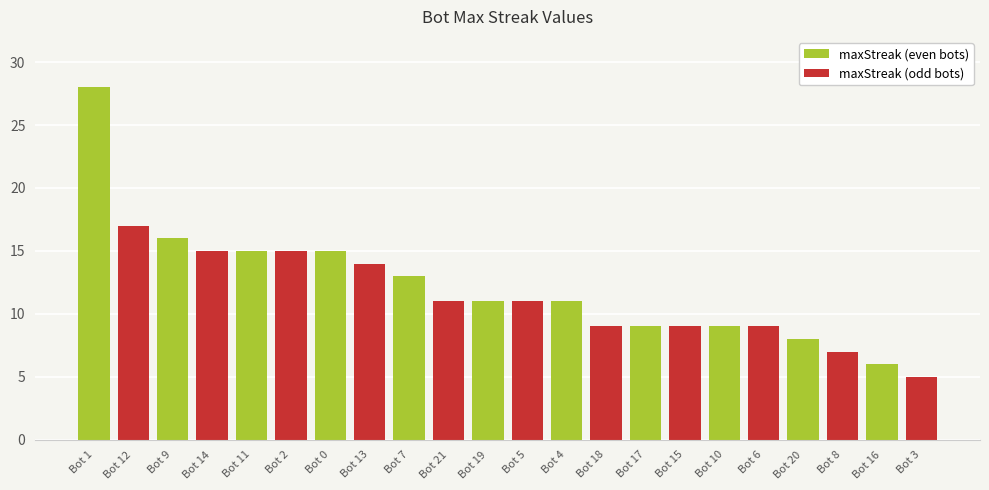

Which label corresponds to the largest value in the chart?

Bot 1